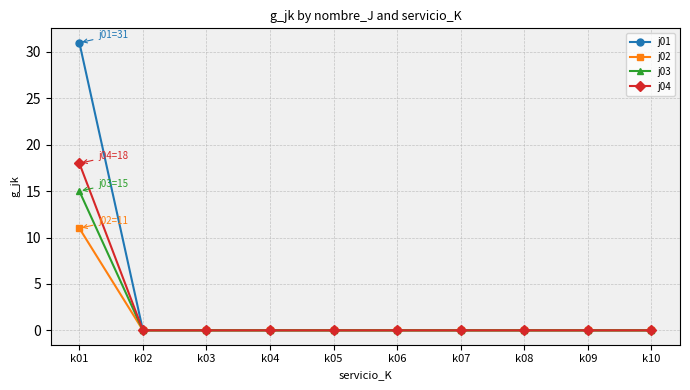

True or false: j02 has a value of 4 at k01.

False